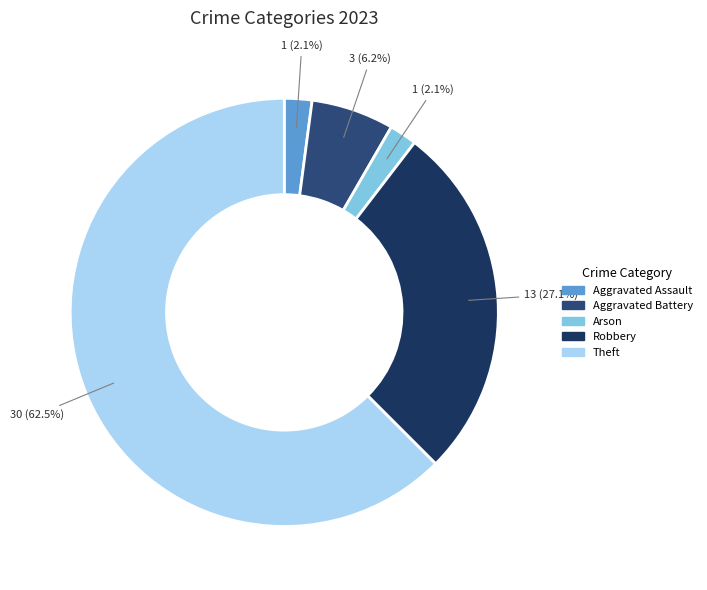

How many slices are in this pie chart?

5